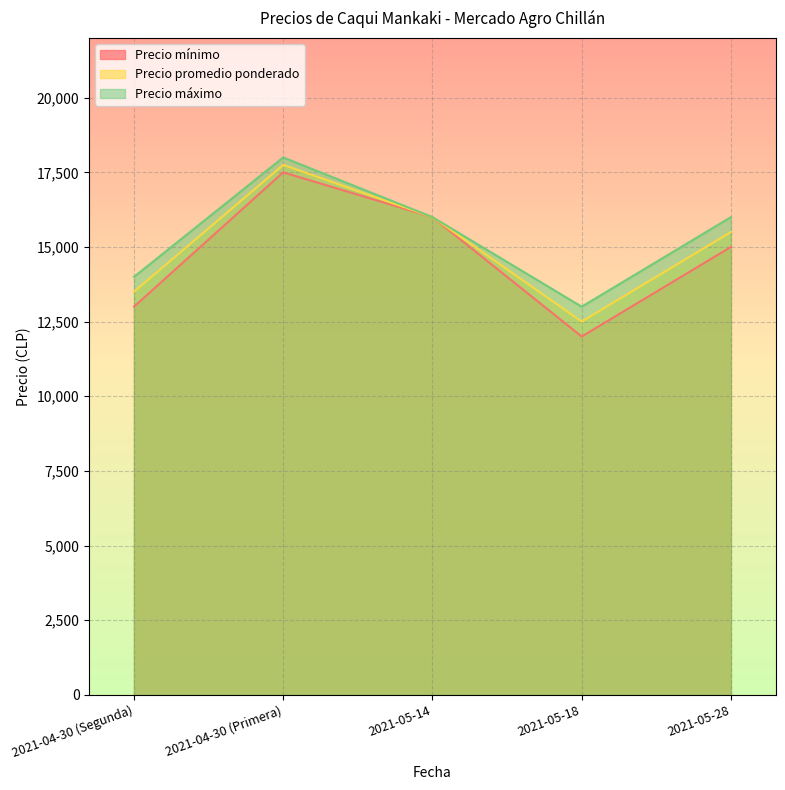

Does the chart display data point markers on the line(s)?

No